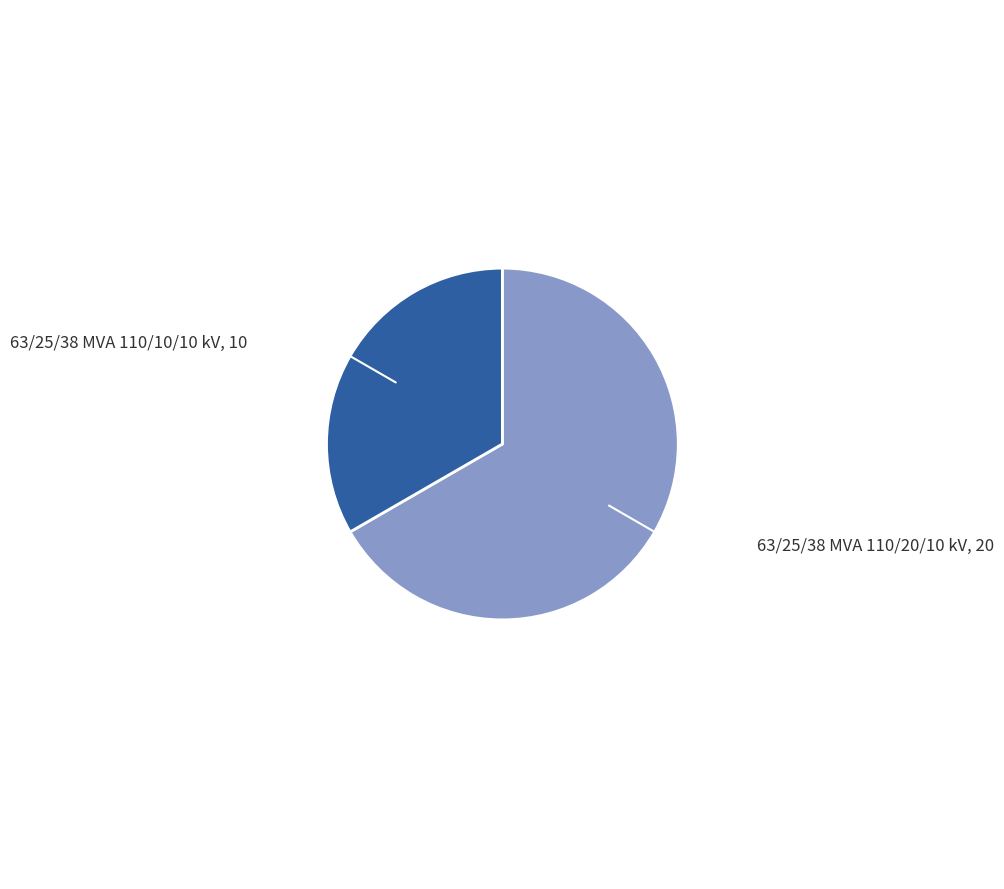

What is the change in value from 63/25/38 MVA 110/20/10 kV to 63/25/38 MVA 110/10/10 kV?

-10